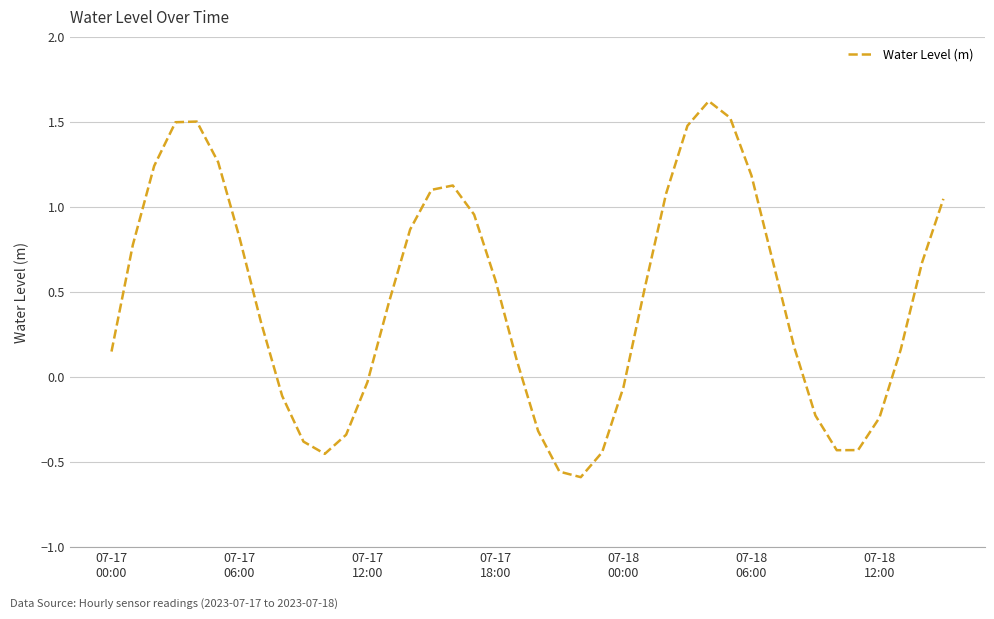

What is the difference between the maximum and minimum values?

2.2